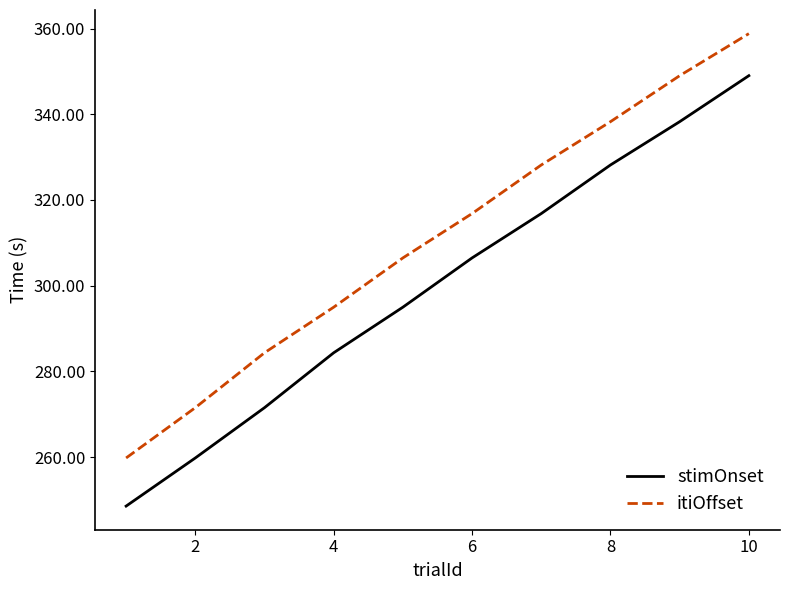

What is the difference between the maximum and minimum values in the itiOffset series?

99.0